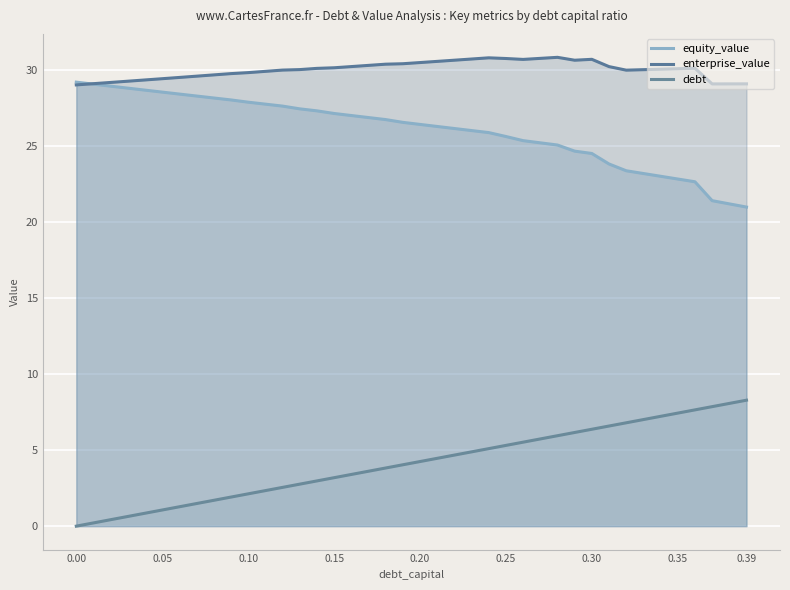

Does the chart display data point markers on the line(s)?

No